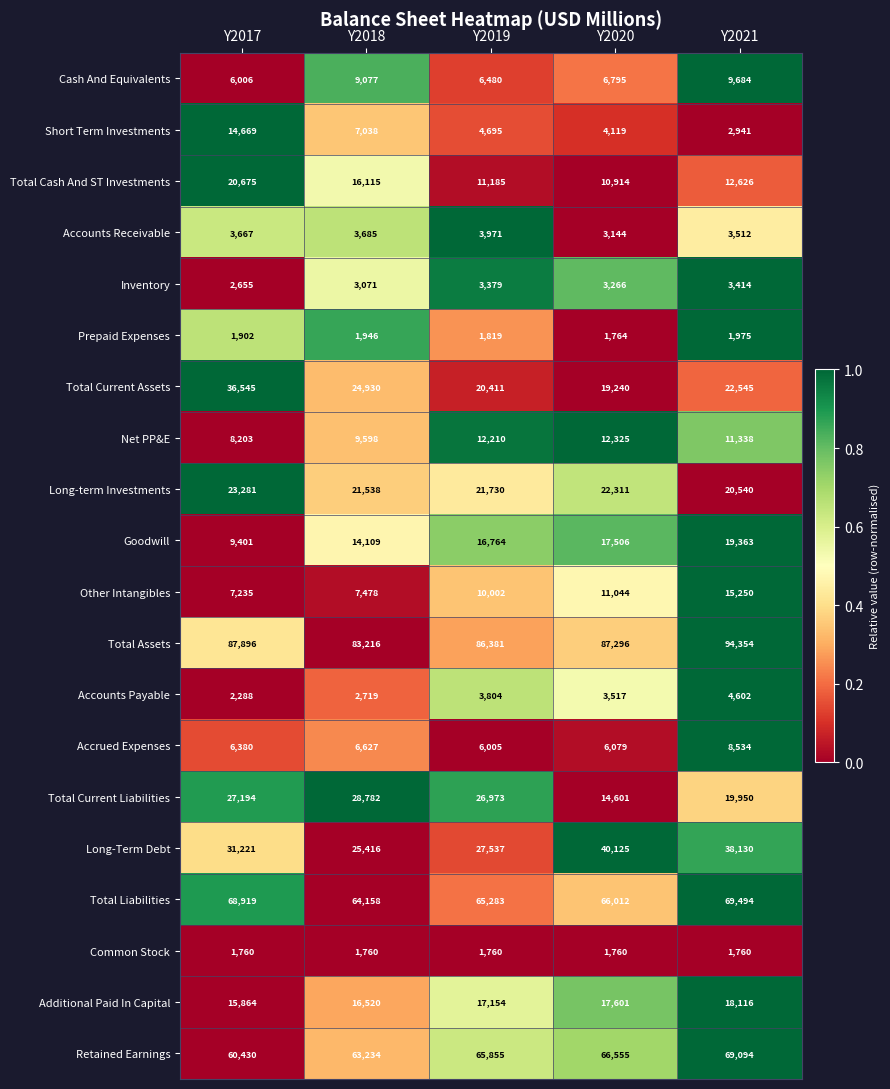

At which category is the sum across all series the highest?

Y2021